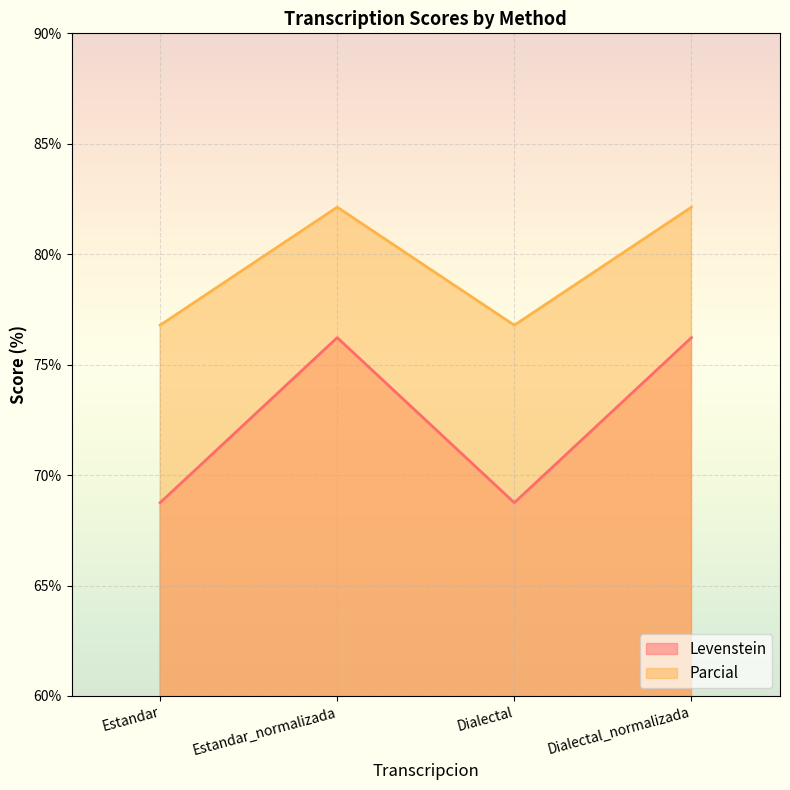

How many categories are shown in the chart?

4